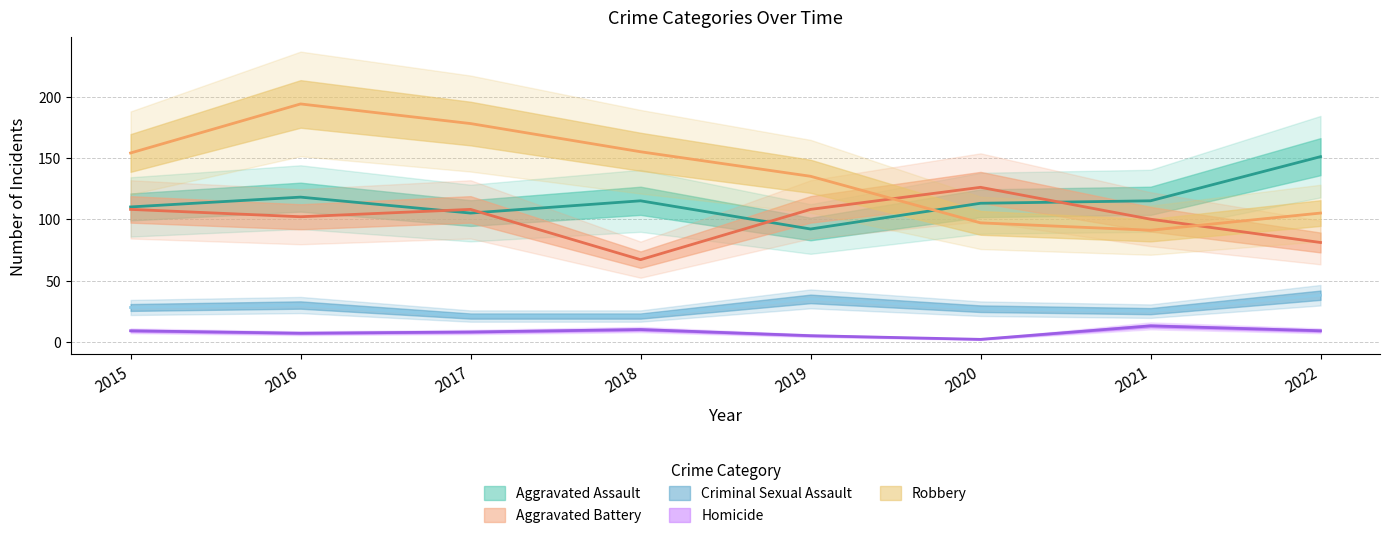

Reading right to left, list all the values displayed in this chart.

Aggravated Assault: 2022=151	2021=115	2020=113	2019=92	2018=115	2017=105	2016=118	2015=110
Aggravated Battery: 2022=81	2021=100	2020=126	2019=108	2018=67	2017=108	2016=102	2015=108
Criminal Sexual Assault: 2022=38	2021=25	2020=27	2019=35	2018=21	2017=21	2016=30	2015=28
Homicide: 2022=9	2021=13	2020=2	2019=5	2018=10	2017=8	2016=7	2015=9
Robbery: 2022=105	2021=91	2020=97	2019=135	2018=155	2017=178	2016=194	2015=154